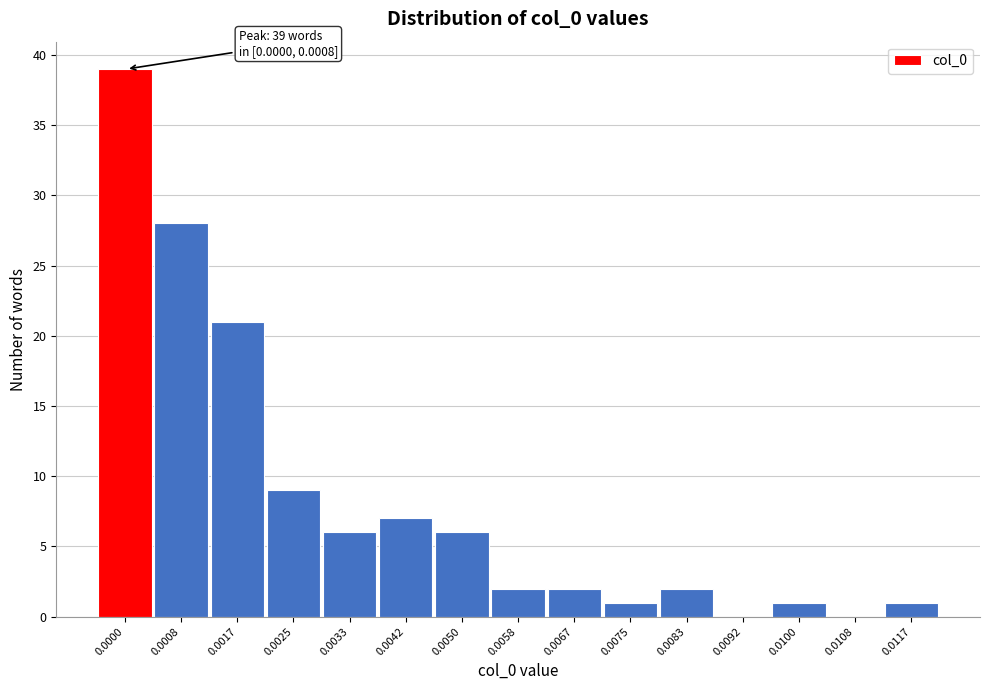

Reading right to left, what are all the values shown in this chart?

0.0117=1	0.0108=0	0.0100=1	0.0092=0	0.0083=2	0.0075=1	0.0067=2	0.0058=2	0.0050=6	0.0042=7	0.0033=6	0.0025=9	0.0017=21	0.0008=28	0.0000=39